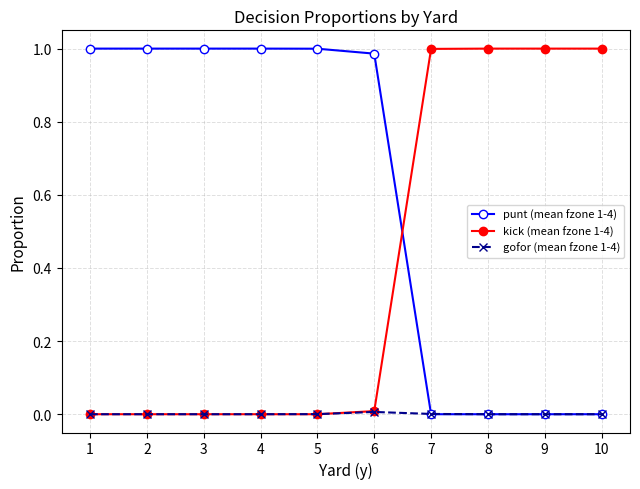

Between which two adjacent categories do punt (mean fzone 1-4) and kick (mean fzone 1-4) first intersect?

6 and 7